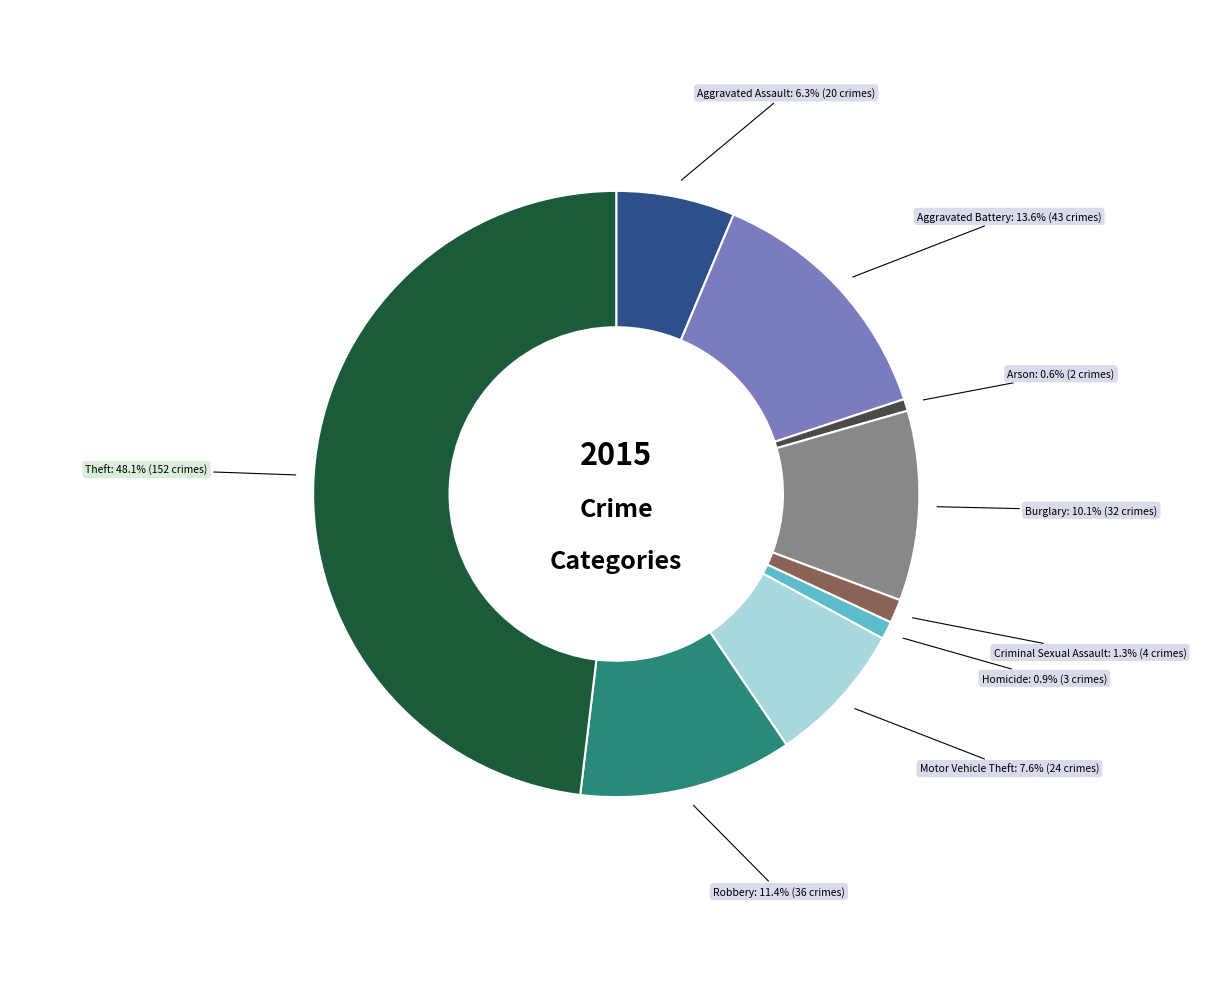

What is the largest slice in the pie chart?

Theft